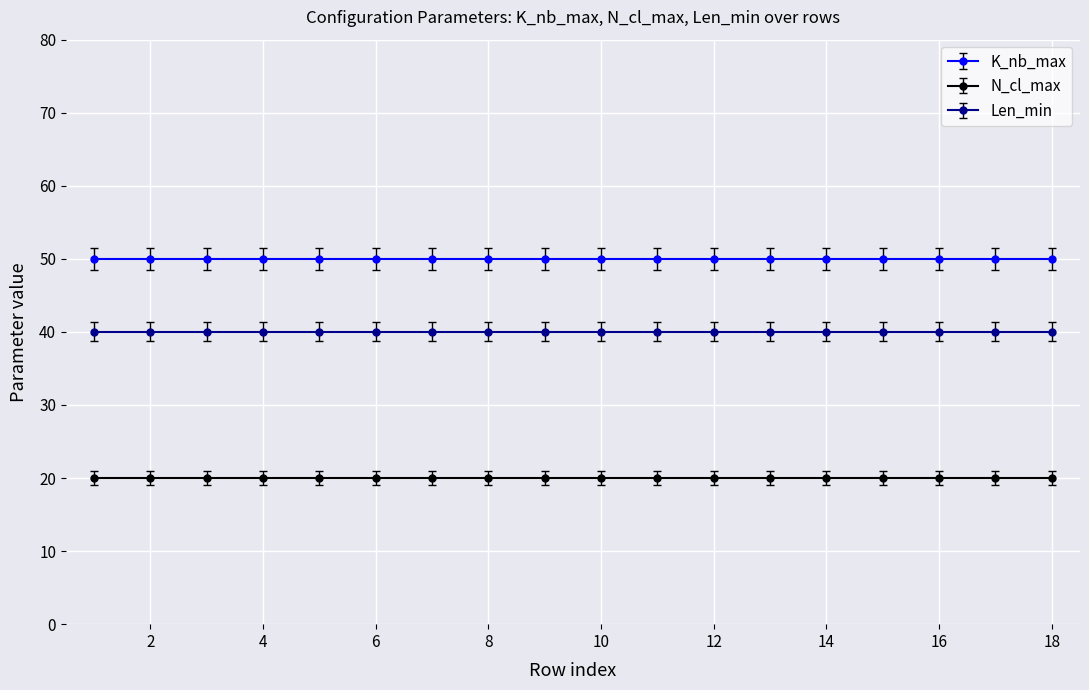

What is the smallest value displayed?

20